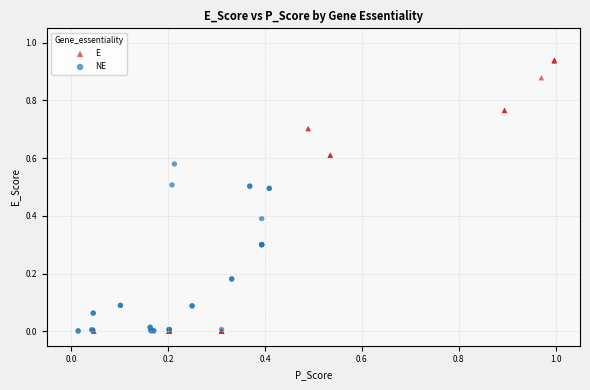

Which series reaches the maximum Y coordinate?

E